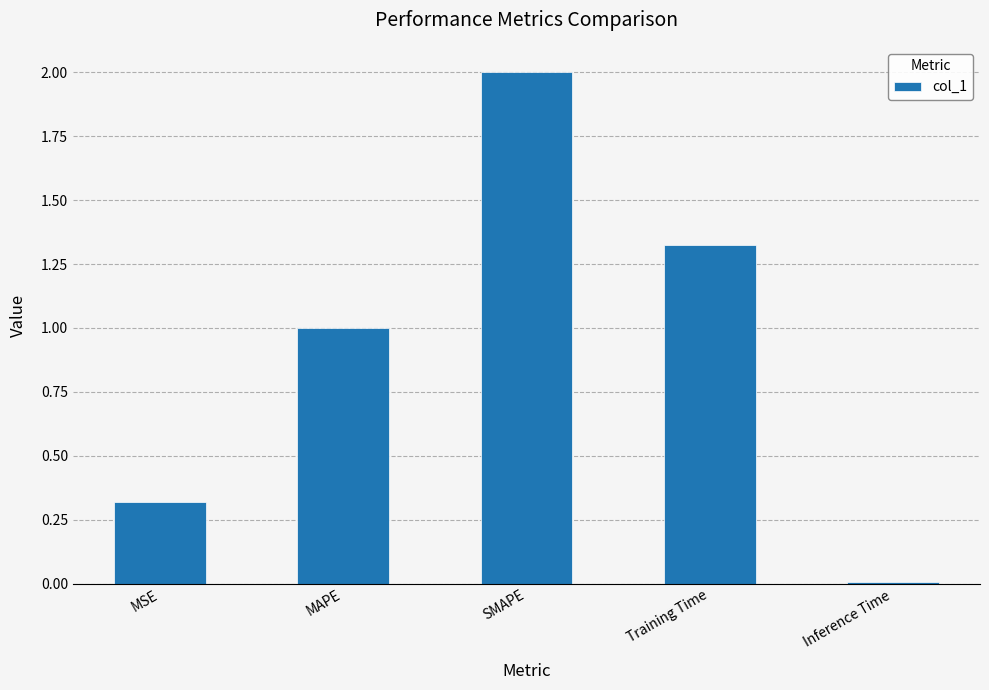

What is the change in value from MAPE to SMAPE?

+1.0